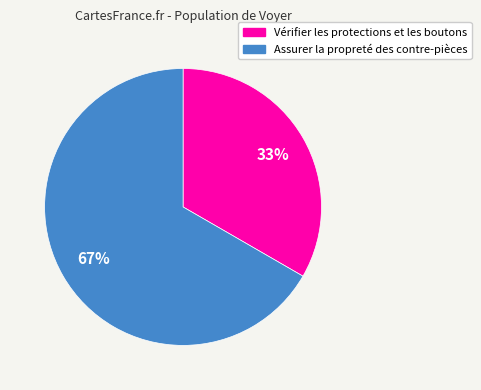

Rank the categories by value from highest to lowest.

Assurer la propreté des contre-pièces, Vérifier les protections et les boutons